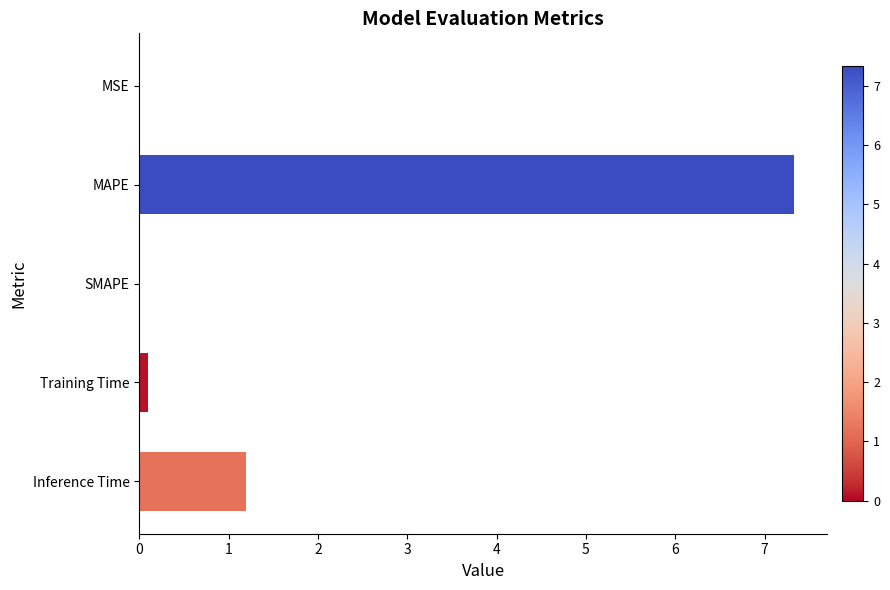

The chart shows a value of 1.2 at Inference Time. True or false?

True